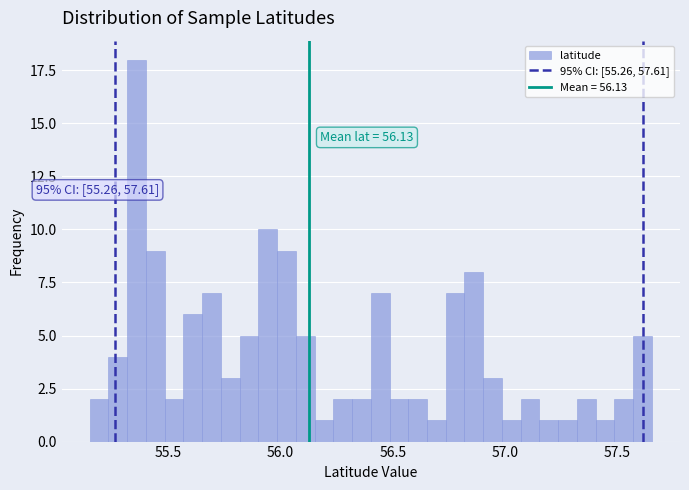

Around what value on the x-axis is the tallest bar? Give the approximate position of its centre, as read against the axis.

55.35